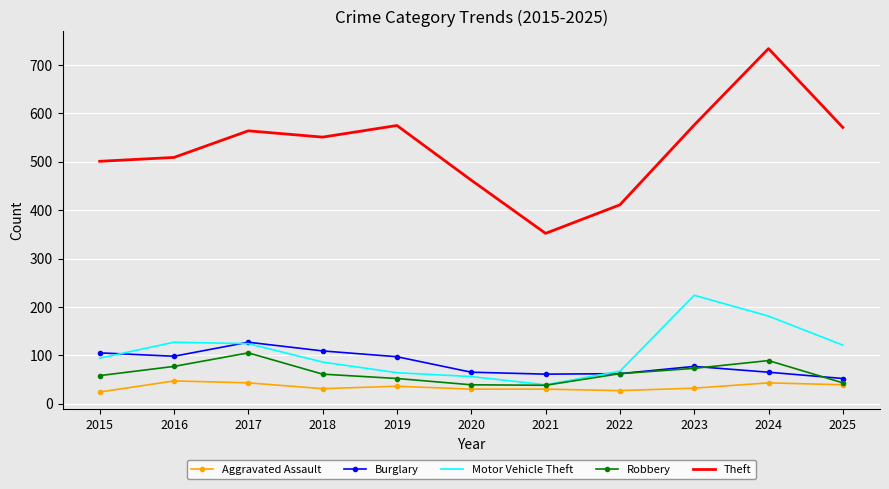

What is the difference between the highest and lowest values at 2018?

520